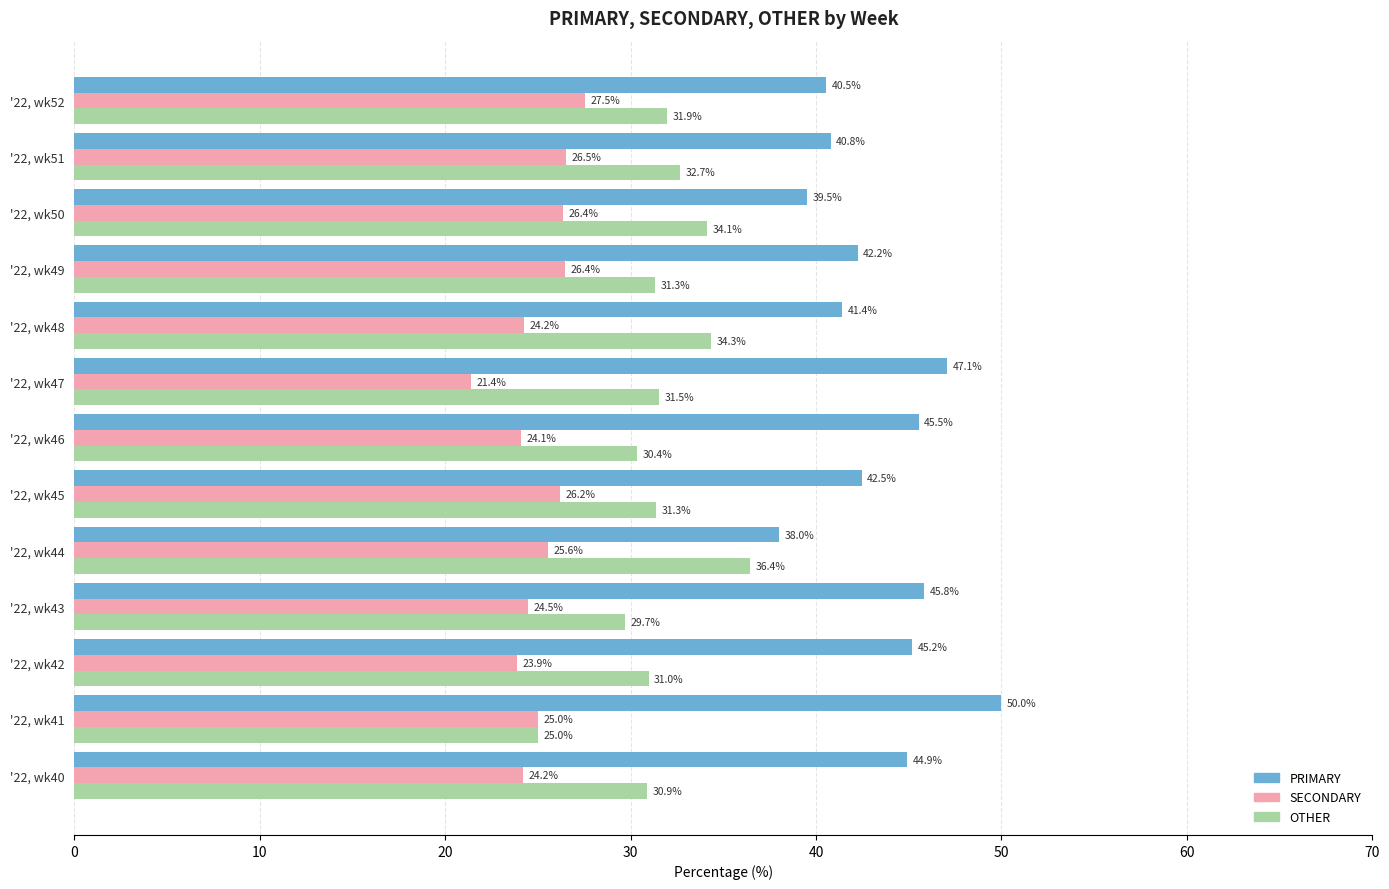

Is it true that SECONDARY equals 11.8 at '22, wk47?

False